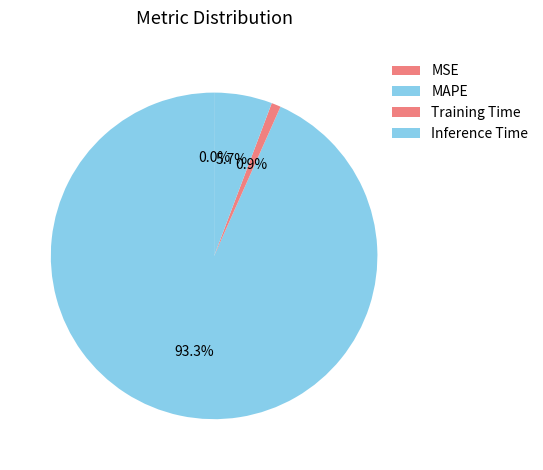

To the nearest percent, what is the average slice percentage?

25%